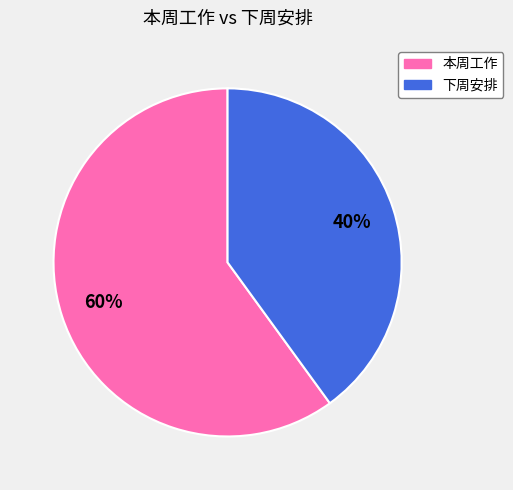

Combined, do 下周安排 and 本周工作 account for over 50%?

Yes